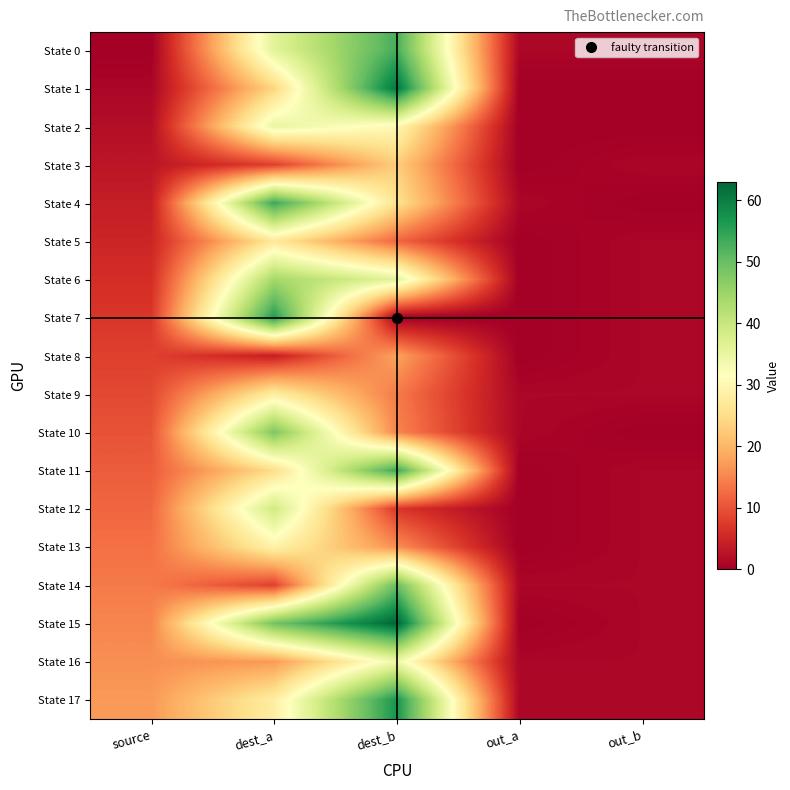

Reading left to right, what are all the values shown in this chart?

State 0: source=0	dest_a=36	dest_b=53	out_a=1	out_b=1
State 1: source=1	dest_a=24	dest_b=61	out_a=0	out_b=0
State 2: source=2	dest_a=35	dest_b=30	out_a=0	out_b=0
State 3: source=3	dest_a=8	dest_b=23	out_a=0	out_b=1
State 4: source=4	dest_a=54	dest_b=26	out_a=1	out_b=0
State 5: source=5	dest_a=27	dest_b=12	out_a=0	out_b=1
State 6: source=6	dest_a=44	dest_b=36	out_a=0	out_b=1
State 7: source=7	dest_a=56	dest_b=0	out_a=0	out_b=1
State 8: source=8	dest_a=4	dest_b=18	out_a=0	out_b=1
State 9: source=9	dest_a=28	dest_b=14	out_a=1	out_b=1
State 10: source=10	dest_a=48	dest_b=15	out_a=1	out_b=0
State 11: source=11	dest_a=25	dest_b=54	out_a=0	out_b=1
State 12: source=12	dest_a=39	dest_b=7	out_a=0	out_b=1
State 13: source=13	dest_a=29	dest_b=16	out_a=0	out_b=1
State 14: source=14	dest_a=8	dest_b=50	out_a=1	out_b=1
State 15: source=15	dest_a=49	dest_b=63	out_a=0	out_b=1
State 16: source=16	dest_a=17	dest_b=34	out_a=1	out_b=1
State 17: source=17	dest_a=28	dest_b=57	out_a=1	out_b=1